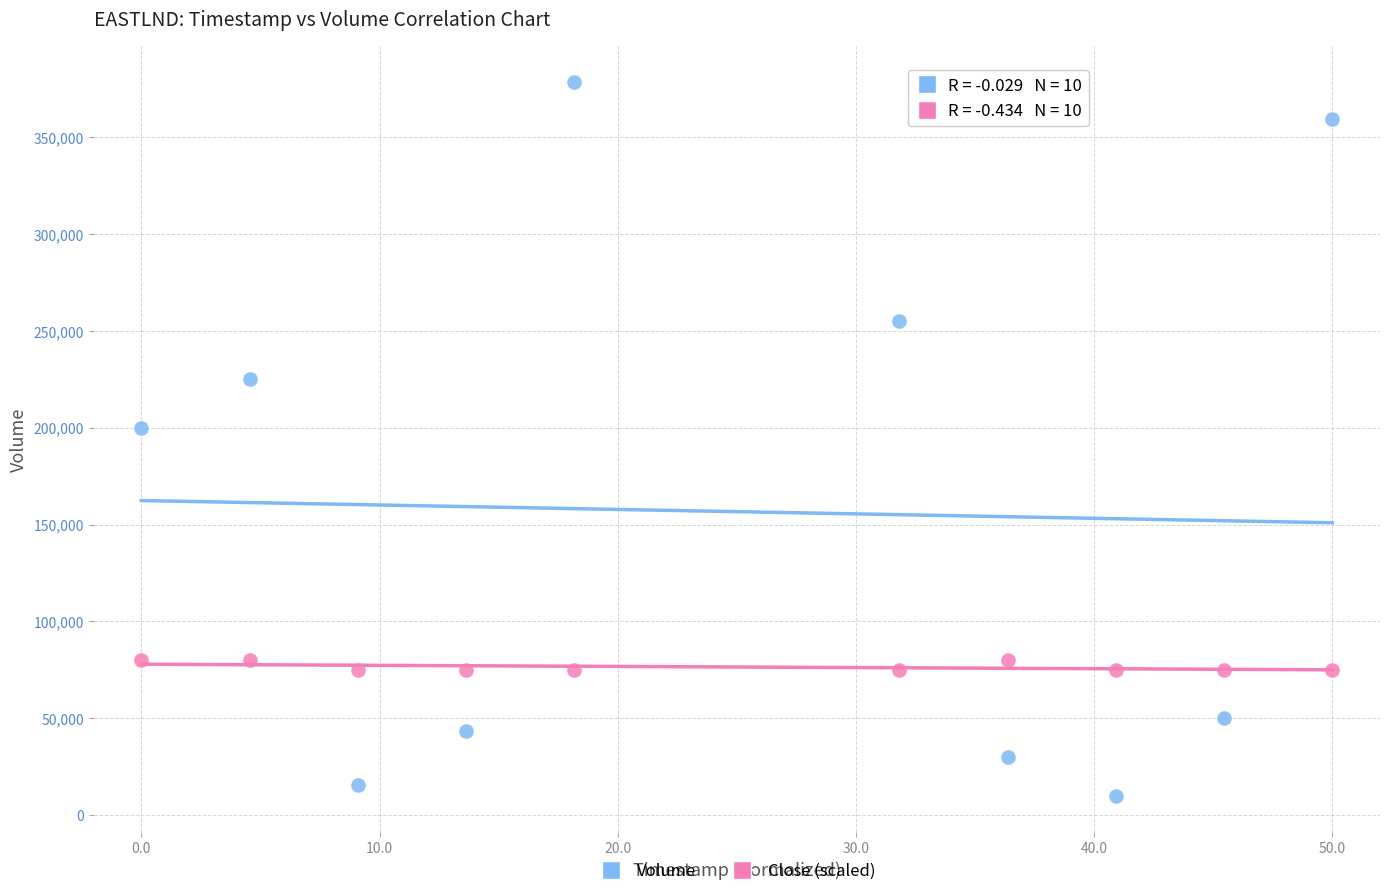

Across all data points, what is the range of Y values (max minus min)?

368500